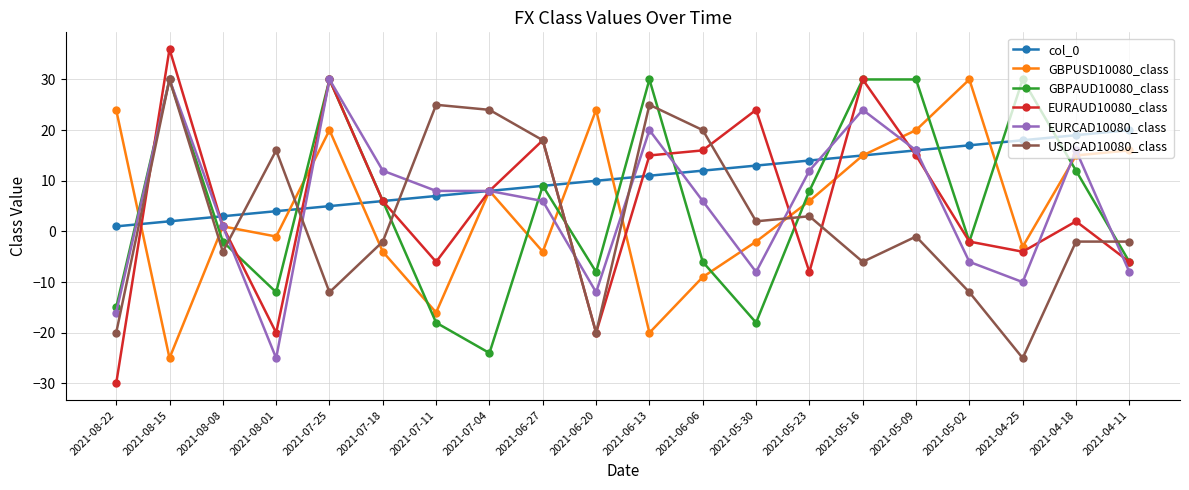

How many interior local valleys does the USDCAD10080_class series have?

6